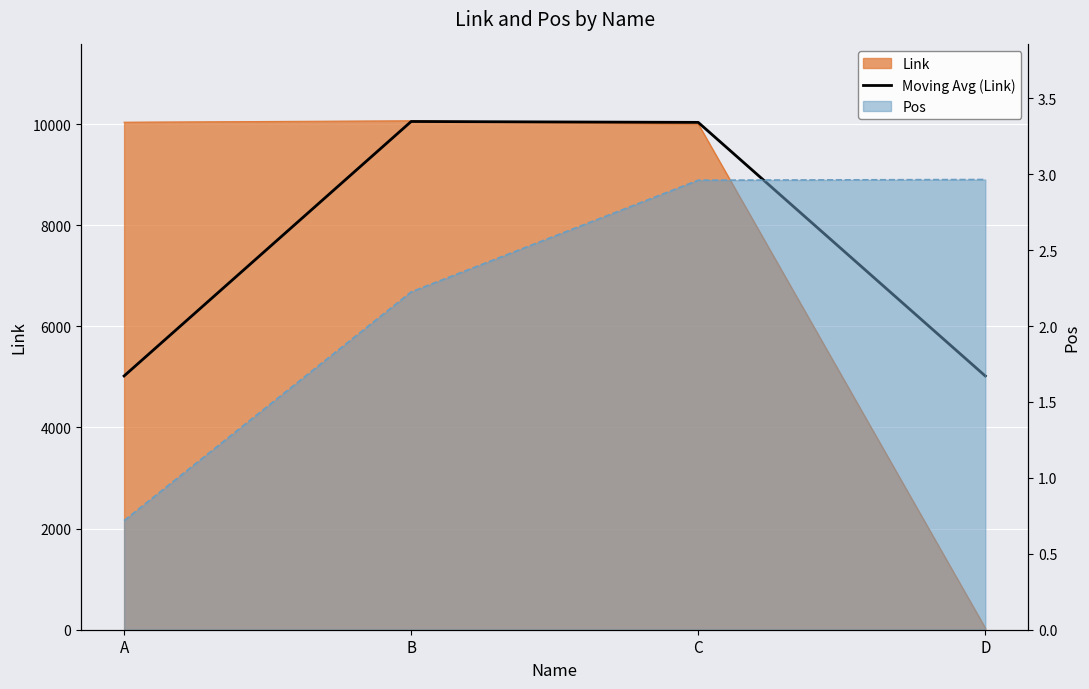

How many points are higher than both their immediate neighbors (excluding endpoints)?

1